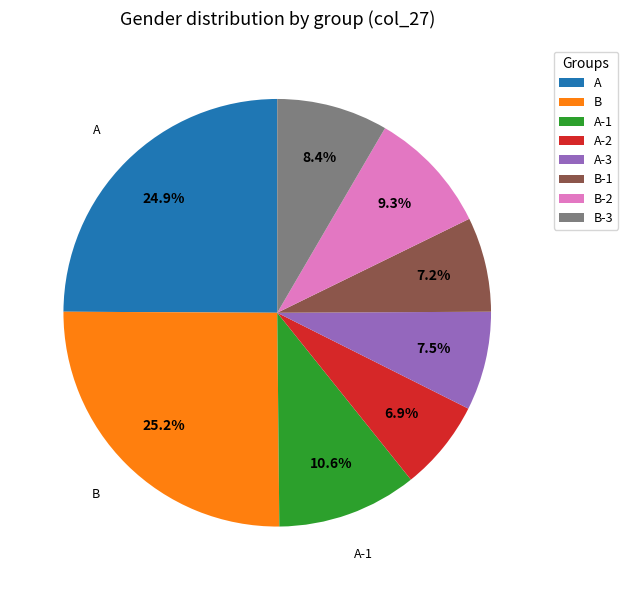

Is there any slice that represents more than half of the pie?

No